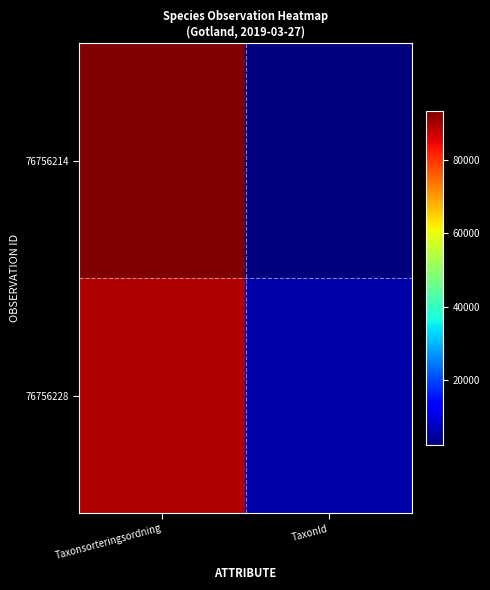

What is the difference between the highest and lowest values at Taxonsorteringsordning?

3963